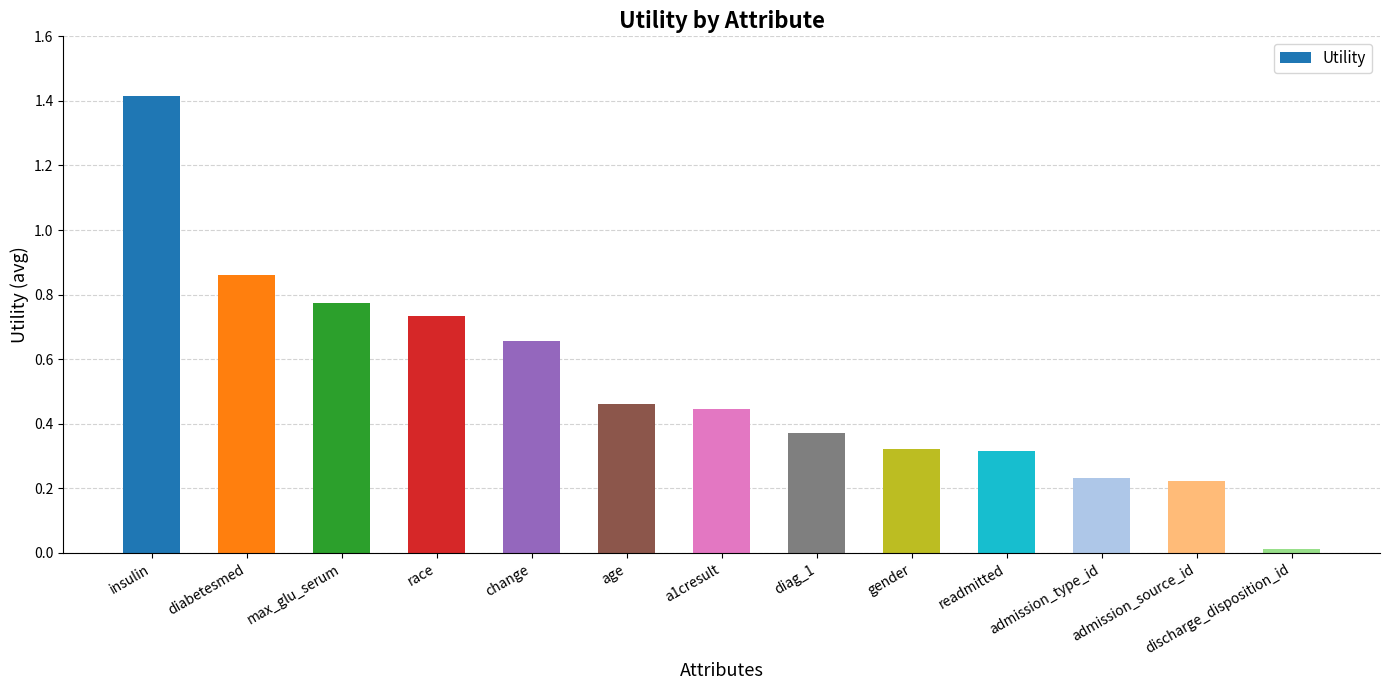

Are the bars horizontal?

No